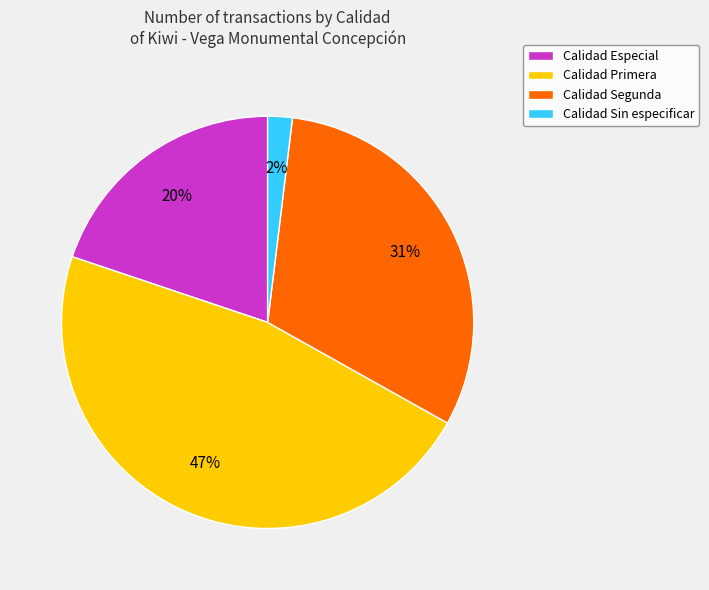

Does Calidad Primera account for over 50% of the chart?

No